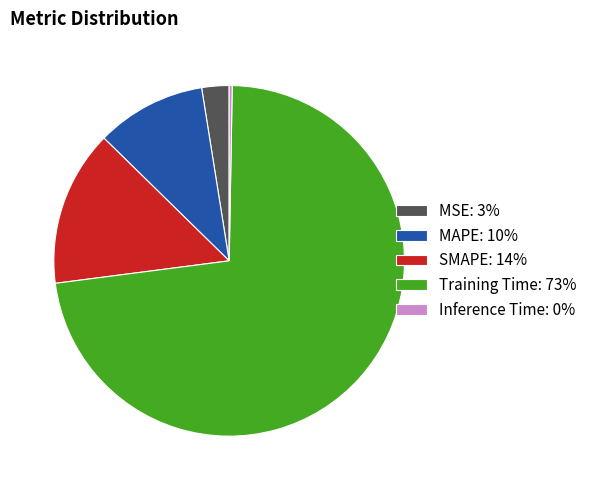

Which category accounts for the majority?

Training Time